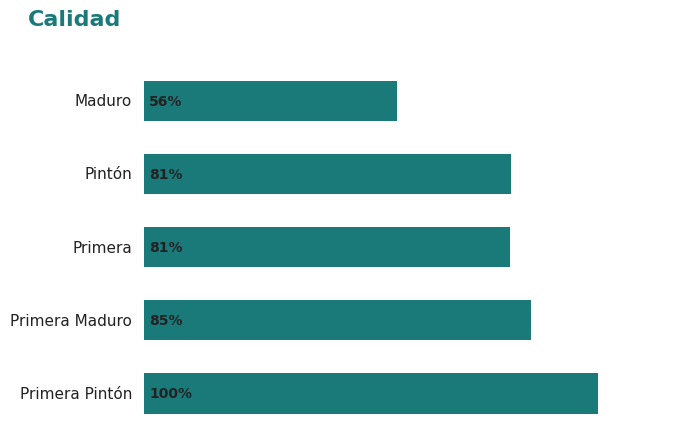

Does the chart contain any negative values?

No